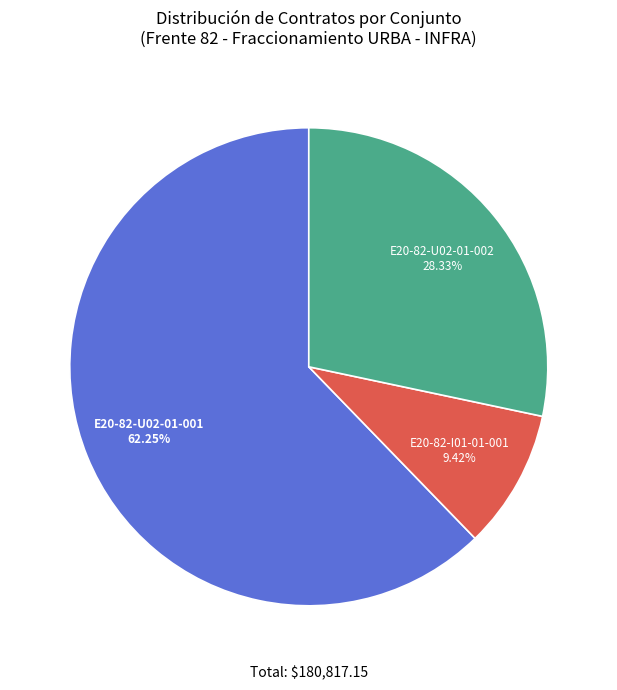

Which slice is the largest?

E20-82-U02-01-001